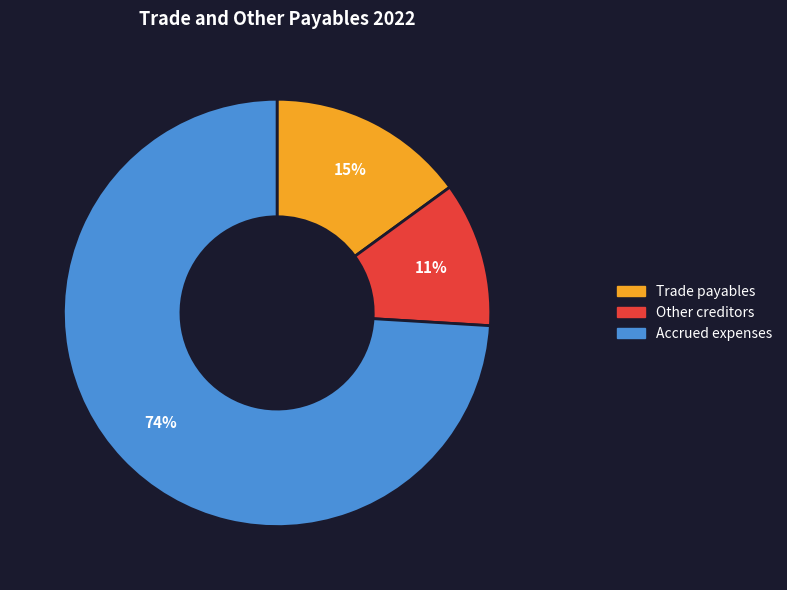

Which category has the smallest portion of the pie?

Other creditors